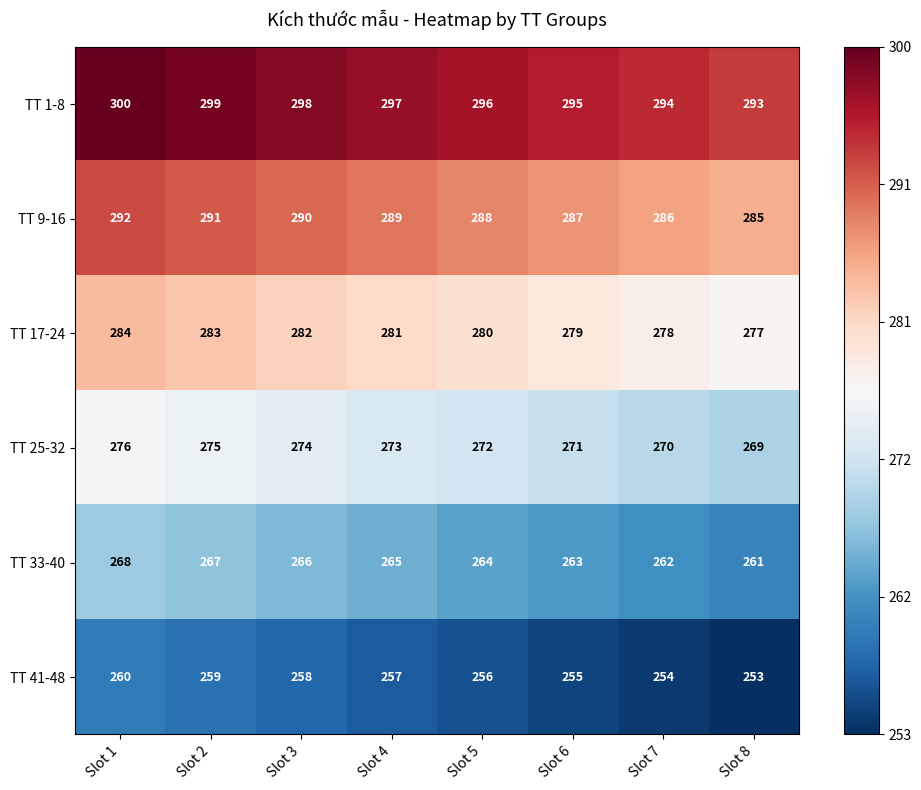

Which series has the largest total across all categories?

TT 1-8